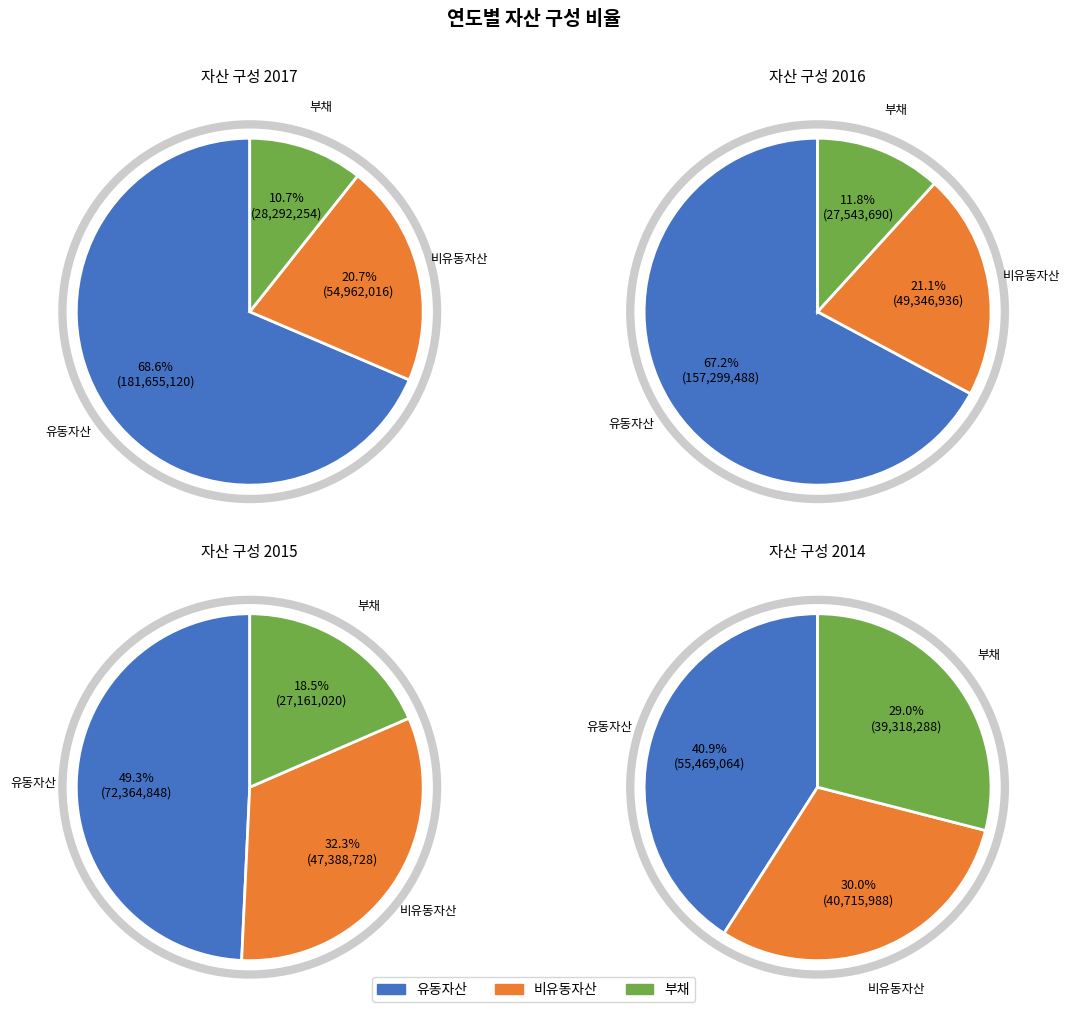

Which series has the largest range (max minus min)?

유동자산